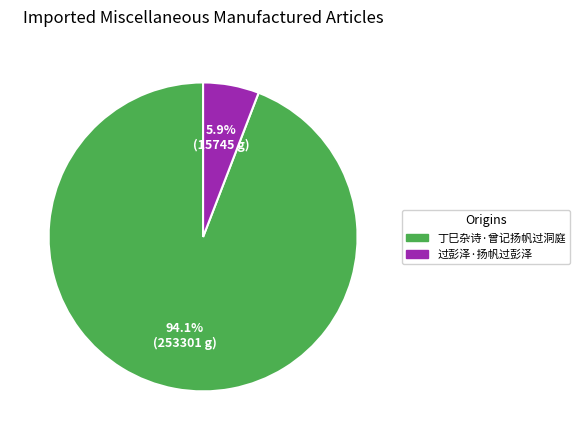

True or false: 丁巳杂诗·曾记扬帆过洞庭 accounts for 94% of the total.

True